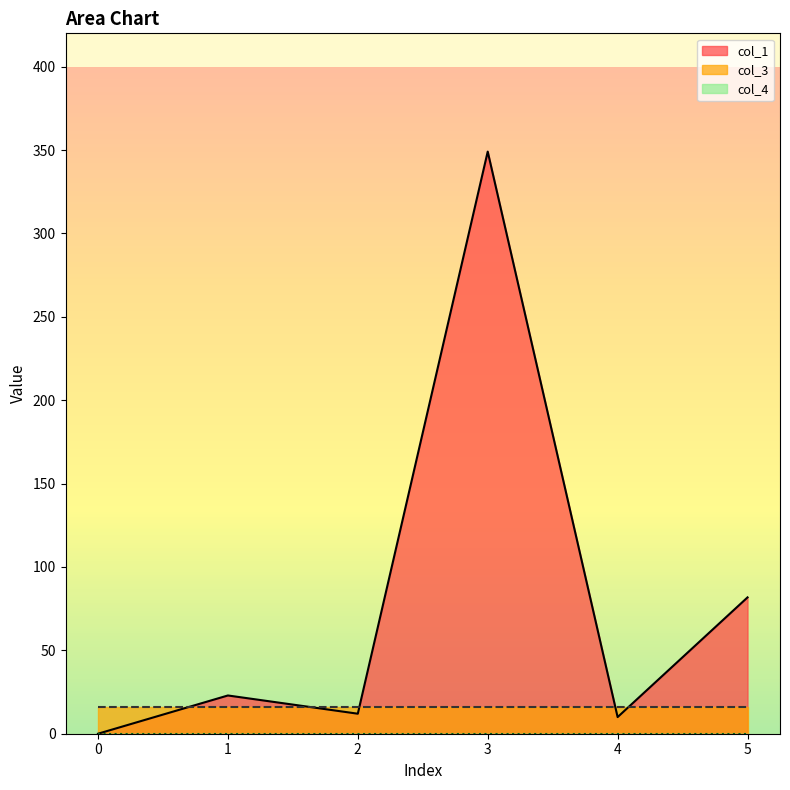

Where do col_1 and col_3 first cross each other?

0 and 1